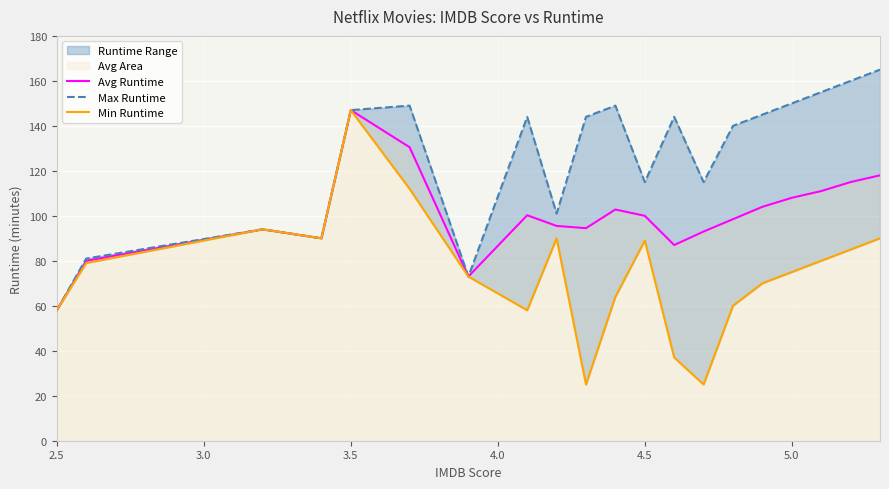

The Avg Runtime series shows 108.0 at 5.0. True or false?

True